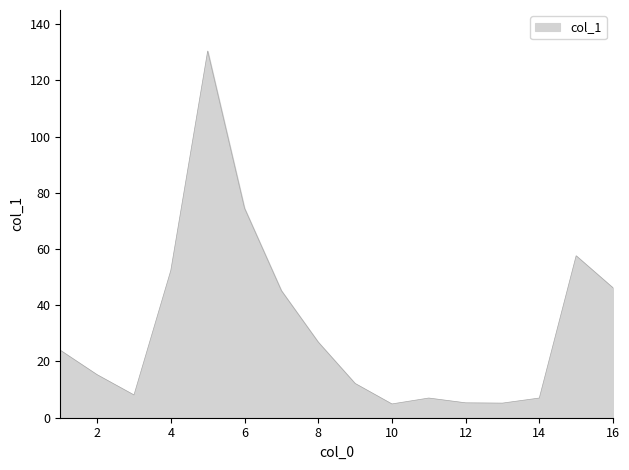

What is the difference between the maximum and minimum values?

125.5